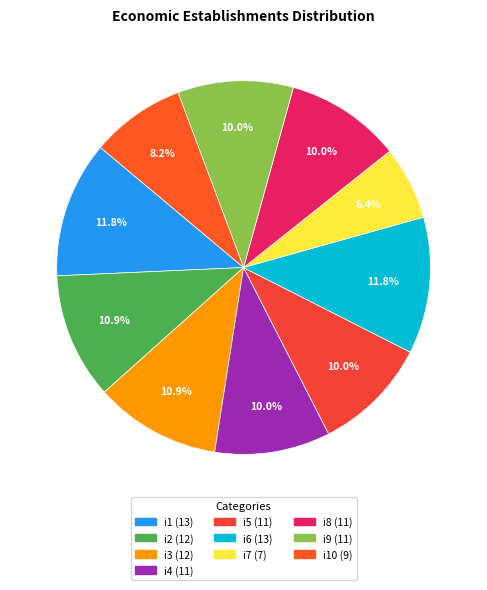

How many slices are in this pie chart?

10